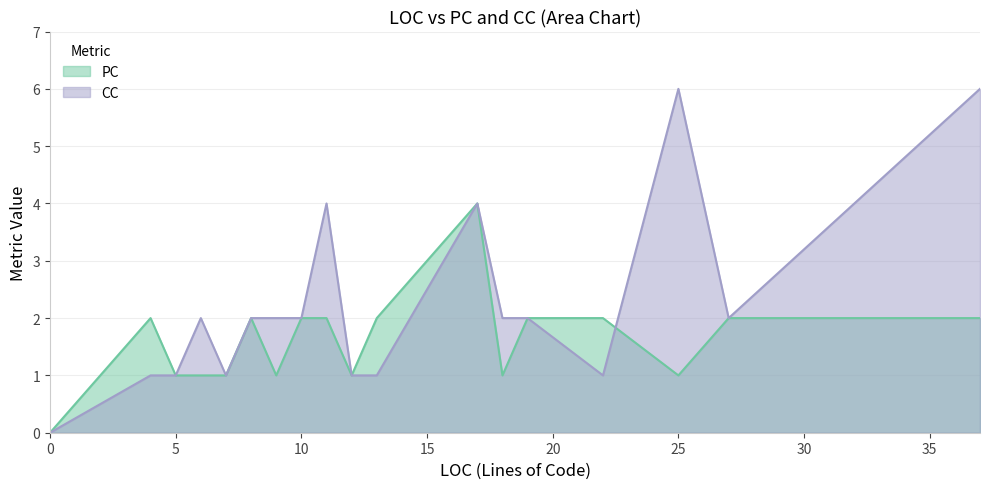

Where does the PC series first go above 2?

17